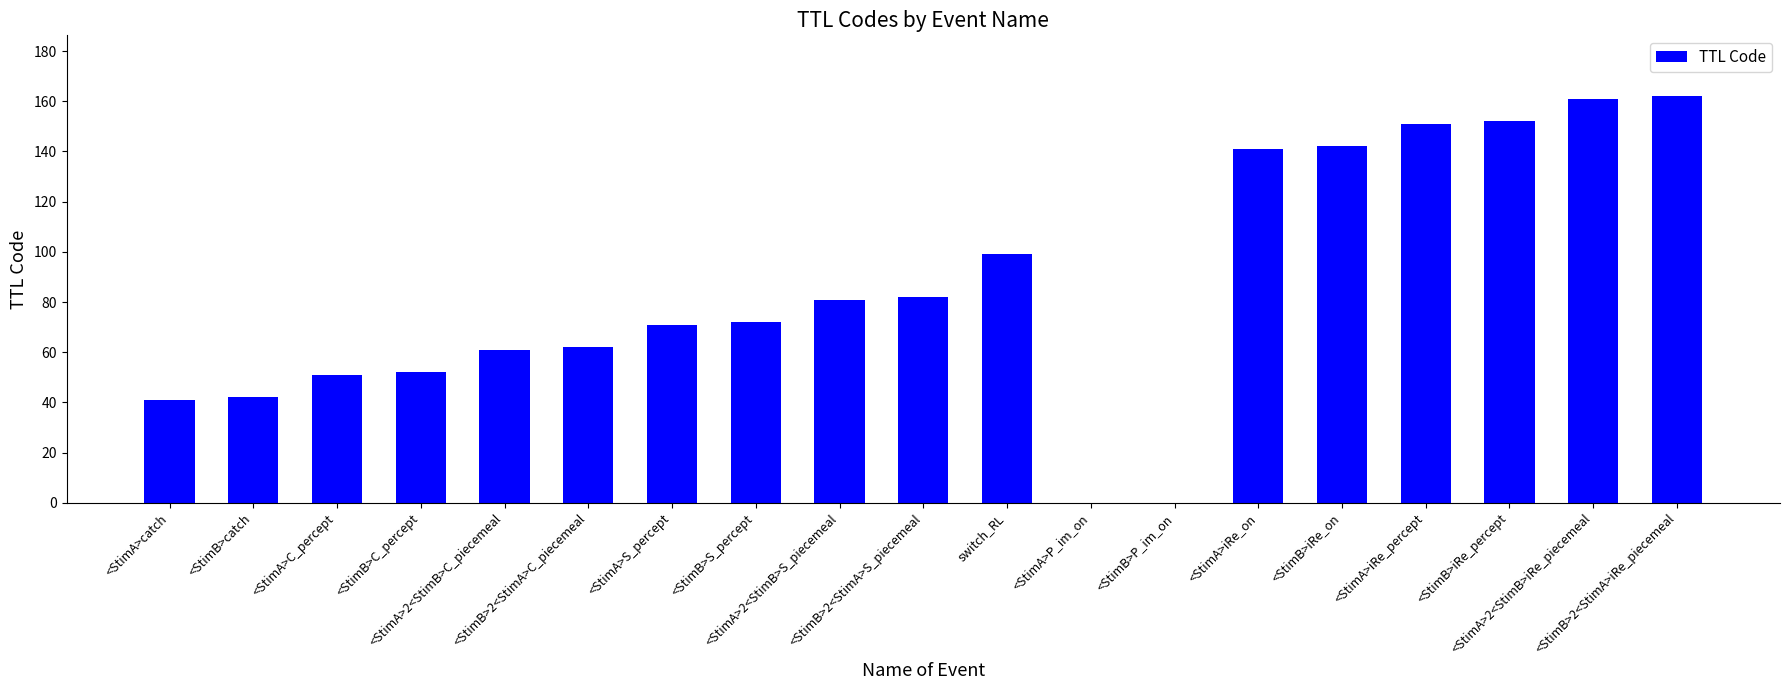

Does the chart contain stacked bars?

No